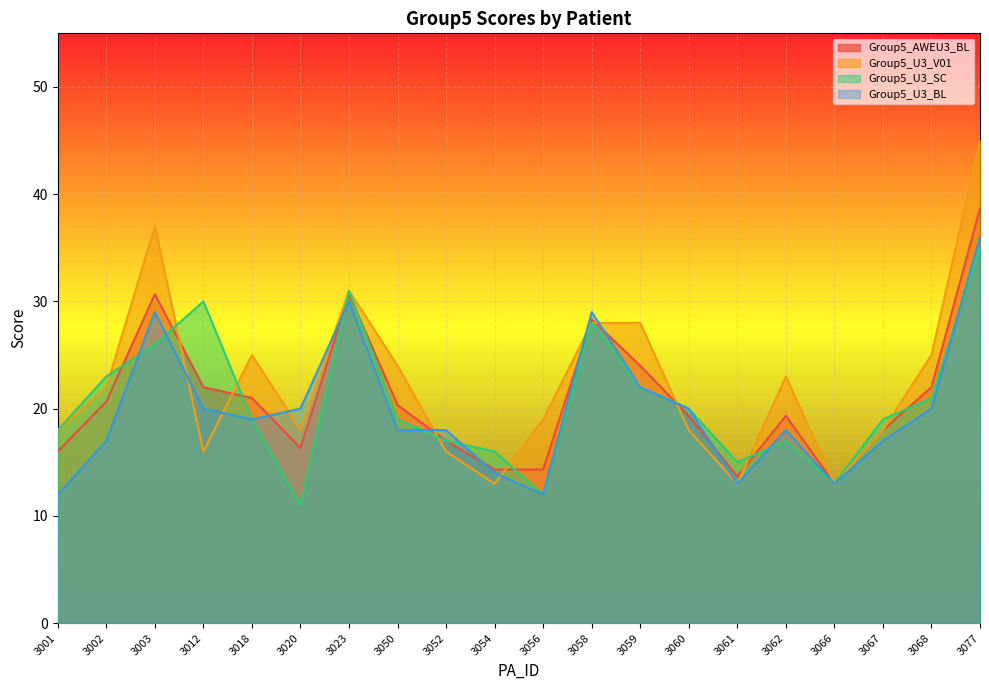

What is the greatest value displayed?

45.0